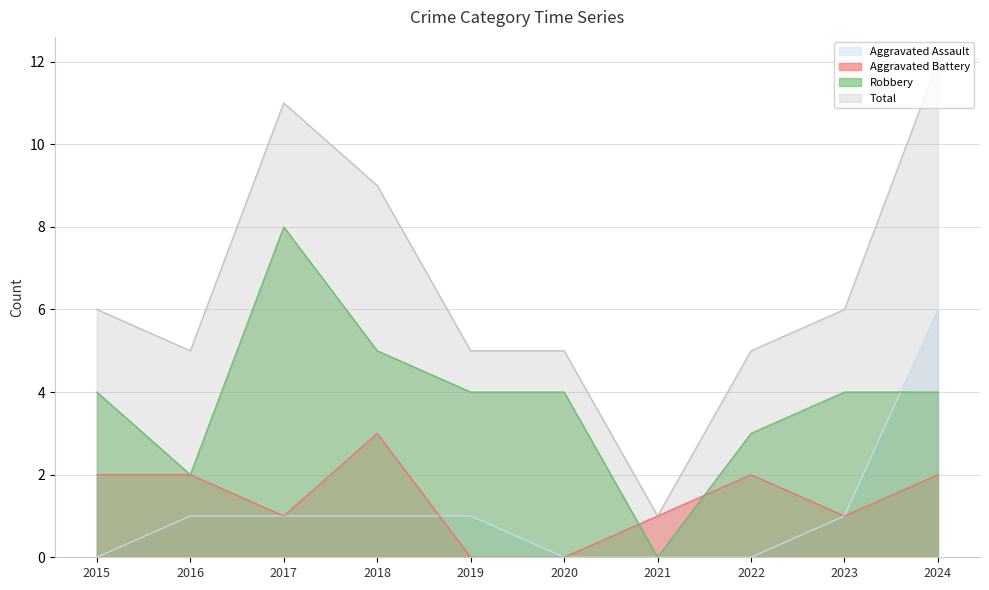

How many data points in Total are above 6?

3